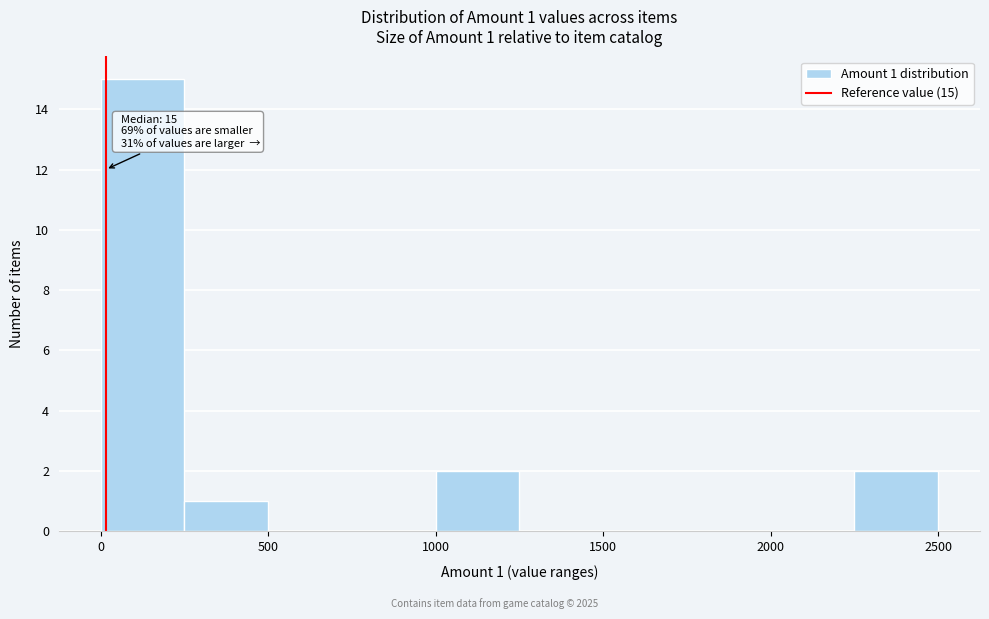

Which range on the x-axis has the tallest bar?

0 to 250